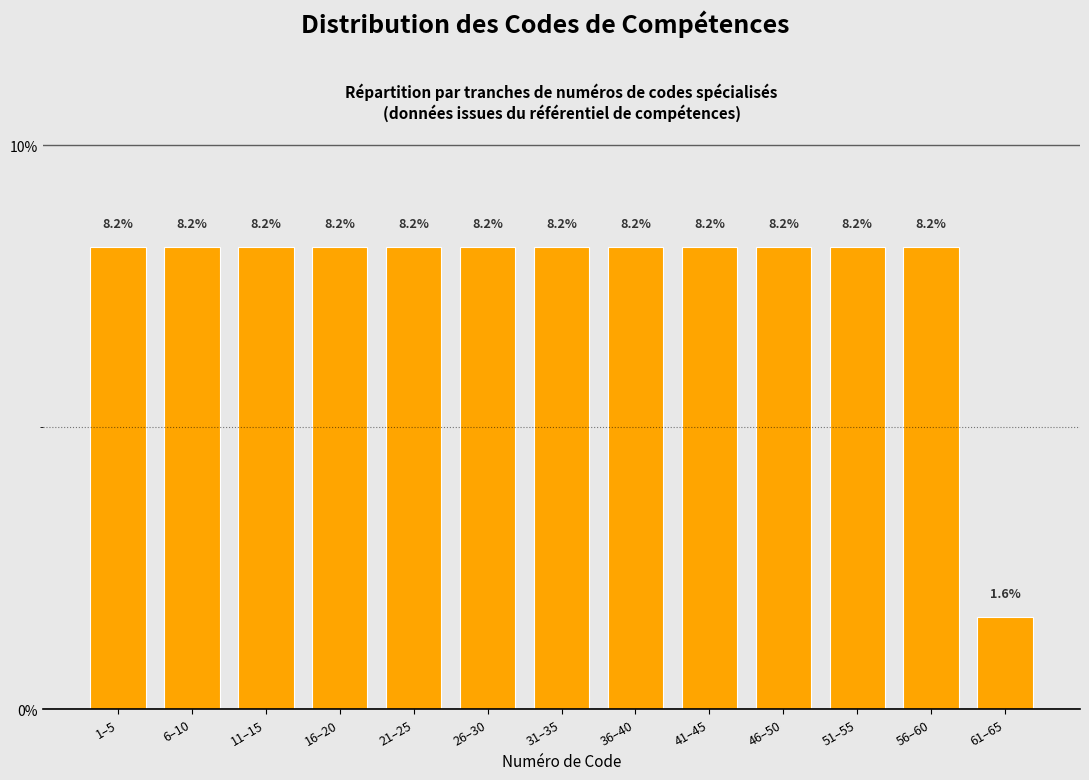

Reading right to left, what are all the values shown in this chart?

61–65=1.6	56–60=8.2	51–55=8.2	46–50=8.2	41–45=8.2	36–40=8.2	31–35=8.2	26–30=8.2	21–25=8.2	16–20=8.2	11–15=8.2	6–10=8.2	1–5=8.2